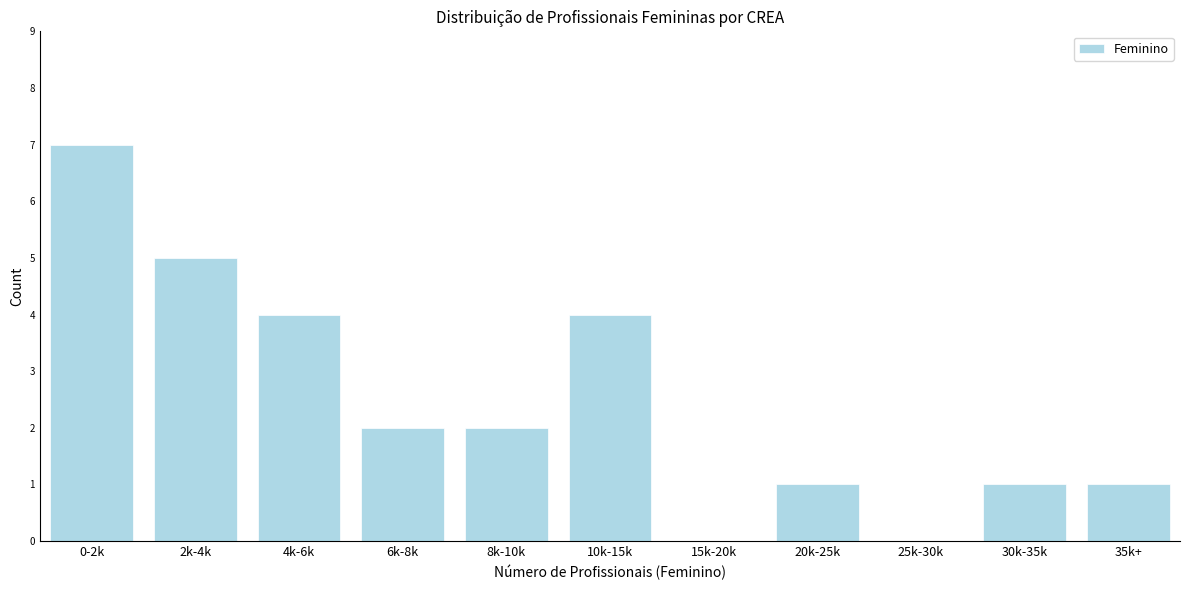

Reading left to right, list all the values displayed in this chart.

0-2k=7	2k-4k=5	4k-6k=4	6k-8k=2	8k-10k=2	10k-15k=4	15k-20k=0	20k-25k=1	25k-30k=0	30k-35k=1	35k+=1